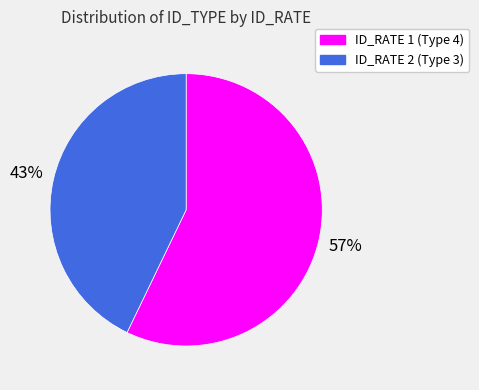

True or false: ID_RATE 2 (Type 3) accounts for 43% of the total.

True